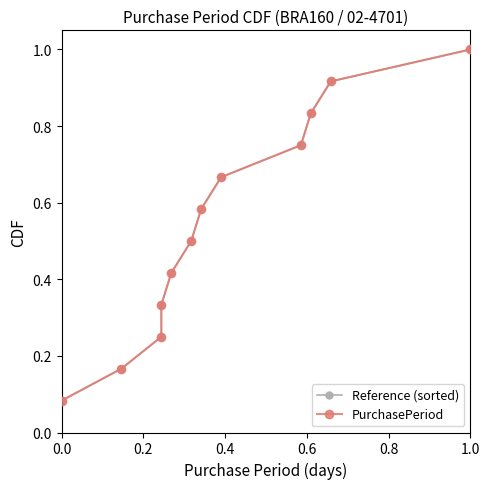

How many data points does each series have?

12